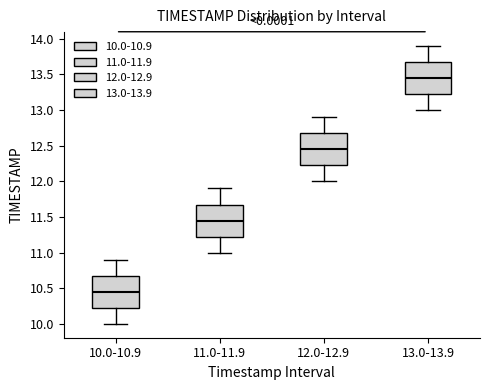

Reading left to right, read every box against the y-axis: the position of its median line, the range the box covers, and the ends of its whiskers. The values are not printed on the chart, so give them approximately, as read against the axis.

10.0-10.9: median 10.45, box 10.25 to 10.70, whiskers 10.00 to 10.90
11.0-11.9: median 11.45, box 11.25 to 11.70, whiskers 11.00 to 11.90
12.0-12.9: median 12.45, box 12.25 to 12.70, whiskers 12.00 to 12.90
13.0-13.9: median 13.45, box 13.25 to 13.70, whiskers 13.00 to 13.90